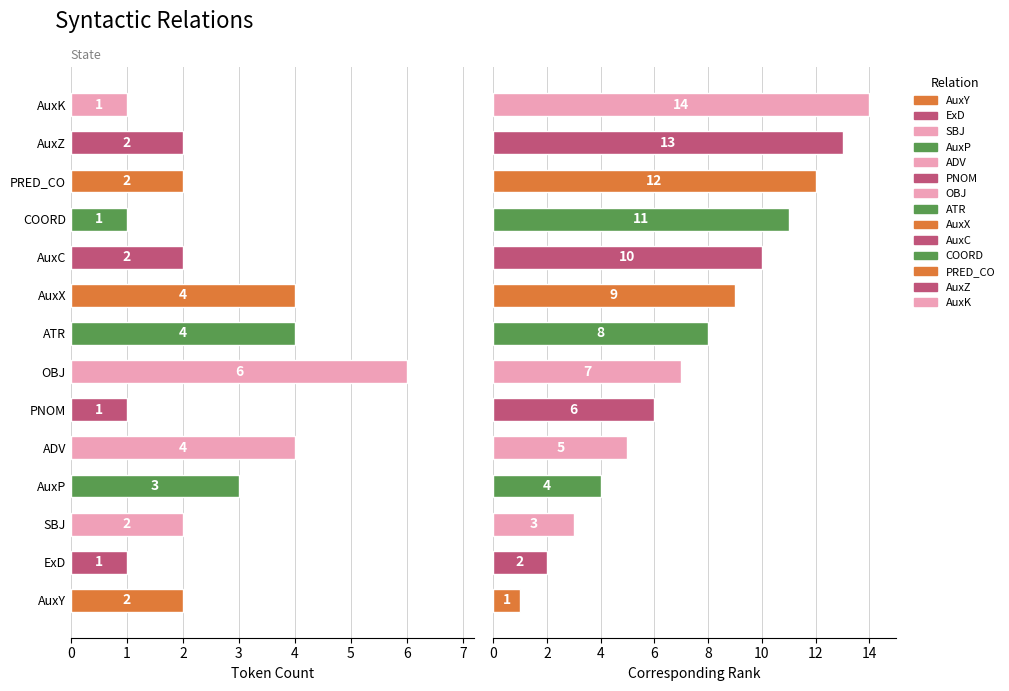

What is the maximum value shown in the chart?

6